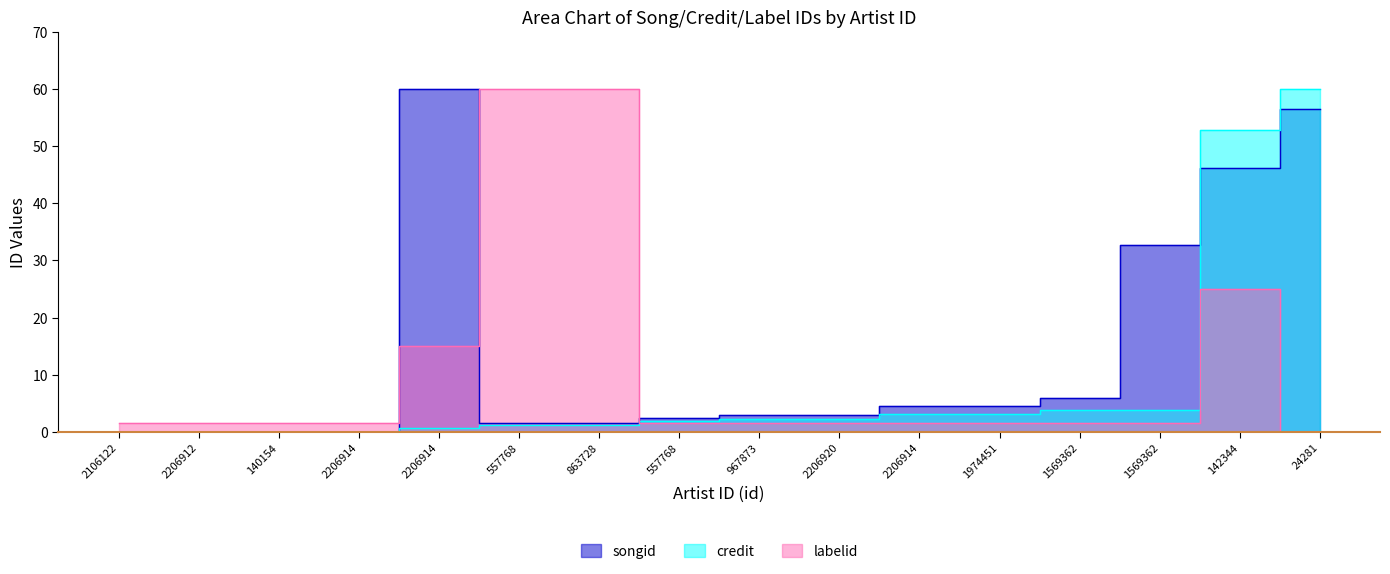

How many series are shown in this chart?

3